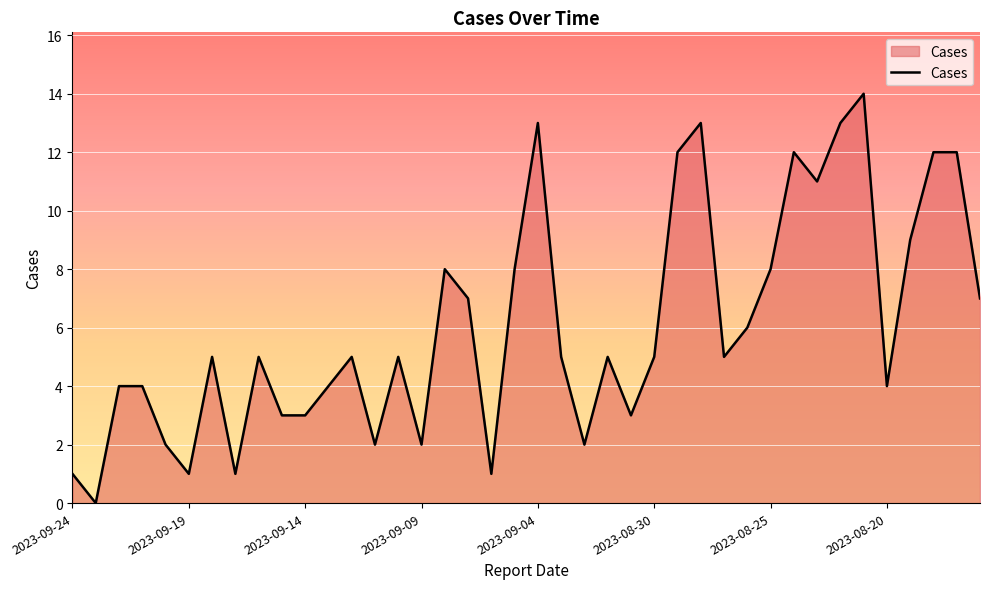

What is the difference between the maximum and minimum values?

14